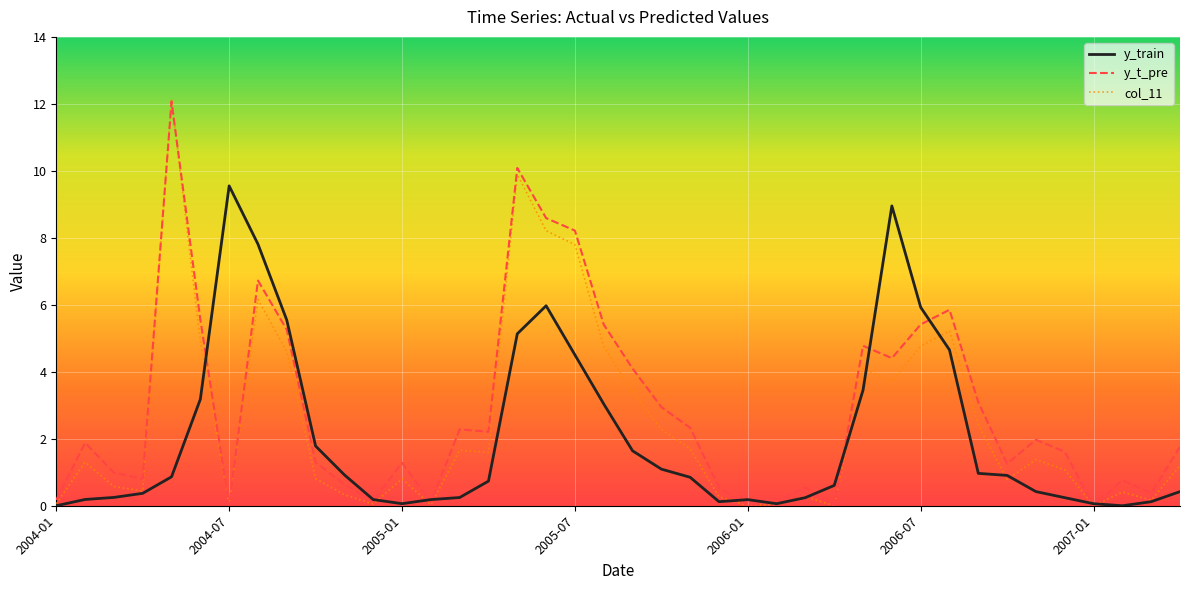

Rank the series by their average value, from highest to lowest.

y_t_pre, col_11, y_train